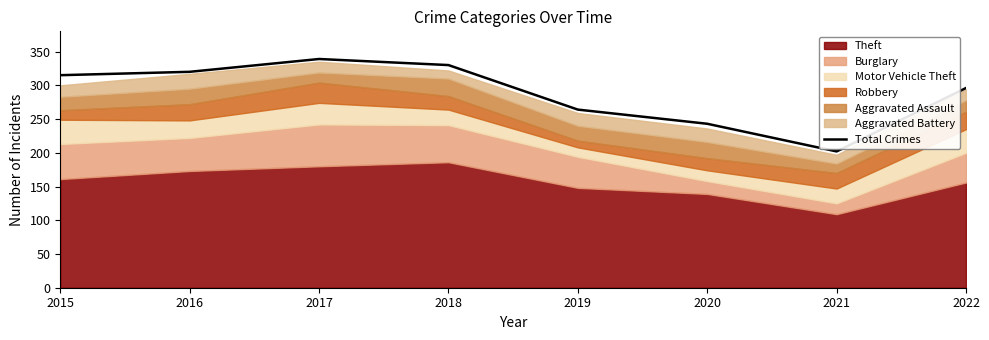

What is the value of the 4th point from the left?

330